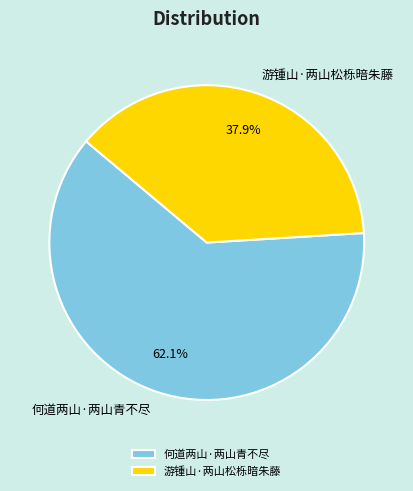

Is it true that 游锺山·两山松栎暗朱藤 is 28% of the pie?

False